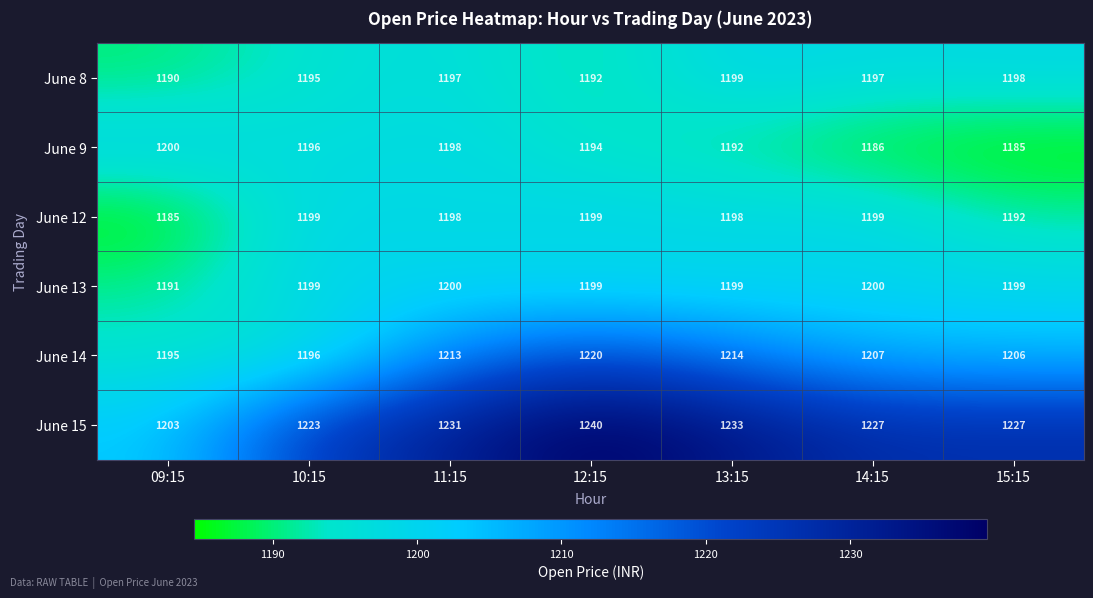

What is the difference between the second highest and minimum values in the June 12 series?

14